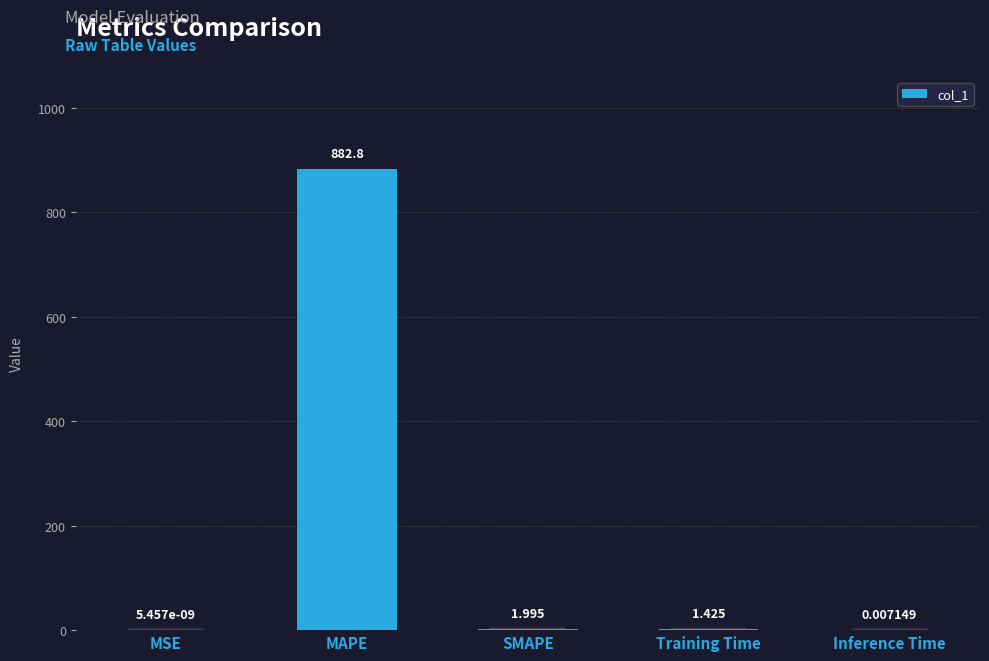

What is the approximate value at SMAPE?

2.0